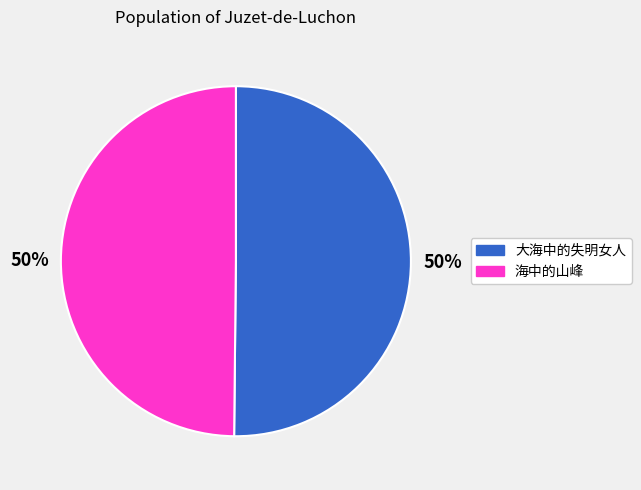

To the nearest percent, what portion does 大海中的失明女人 represent?

50%